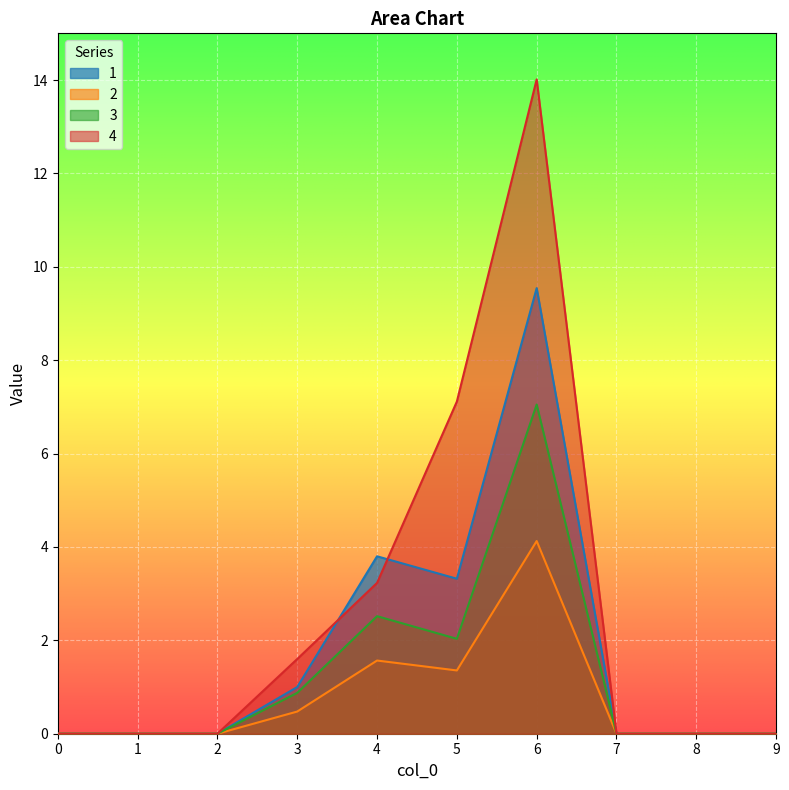

How many lines are shown in the chart?

4